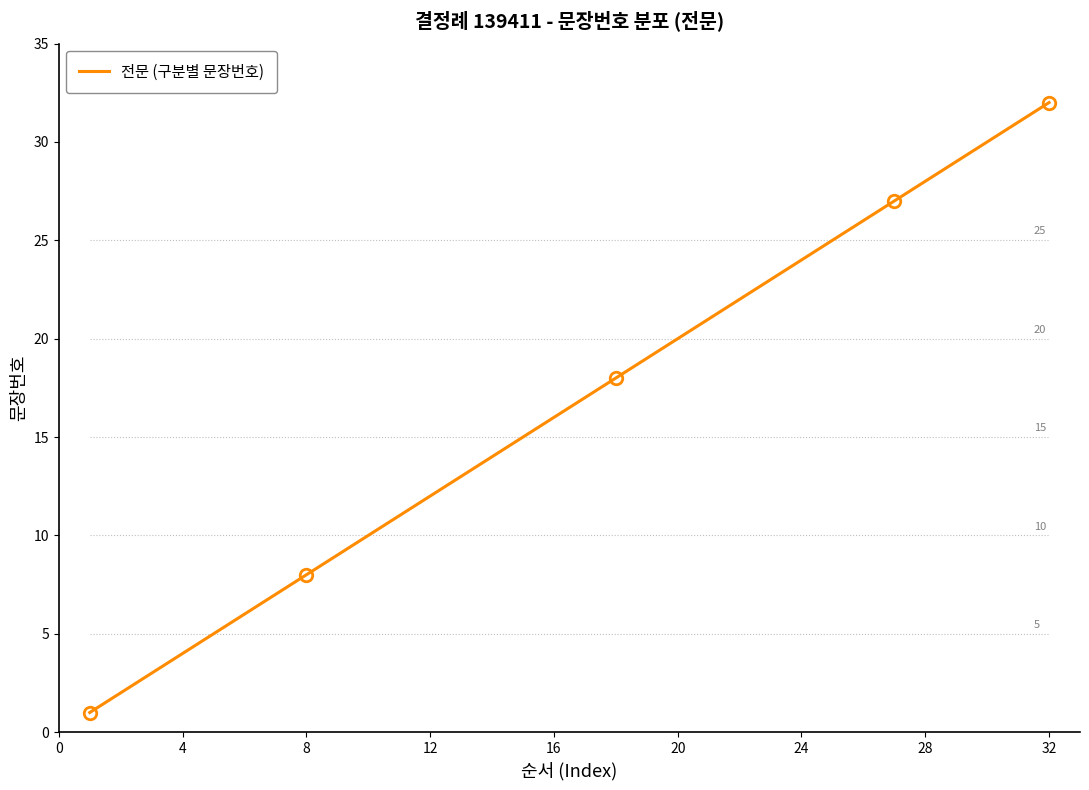

What is the sum of all values?

528